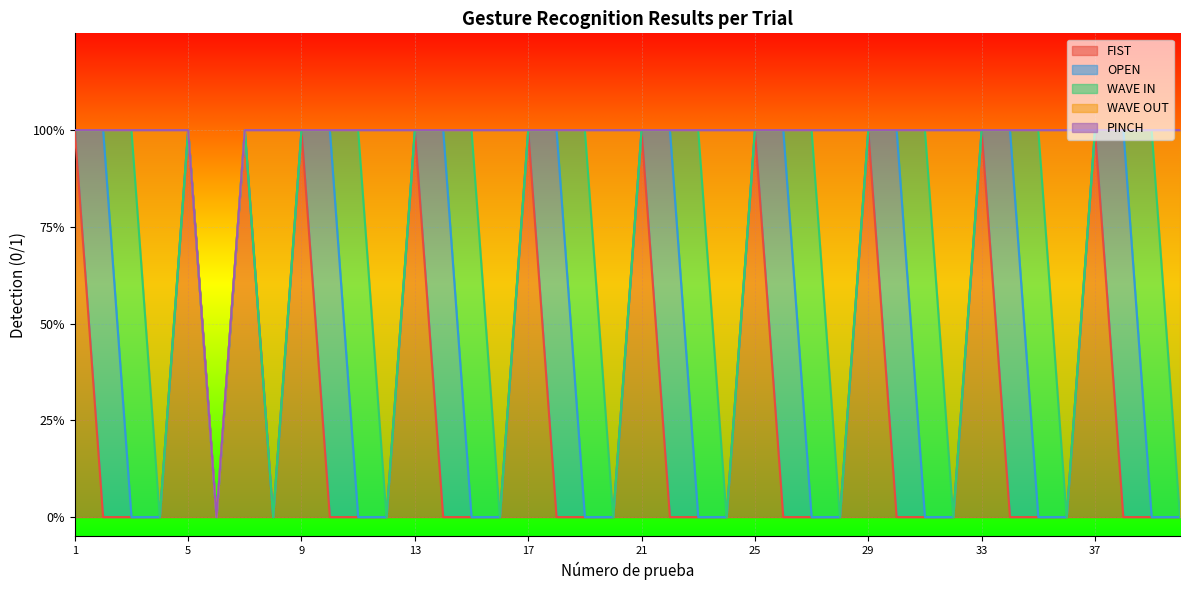

How many distinct data groups are displayed?

5